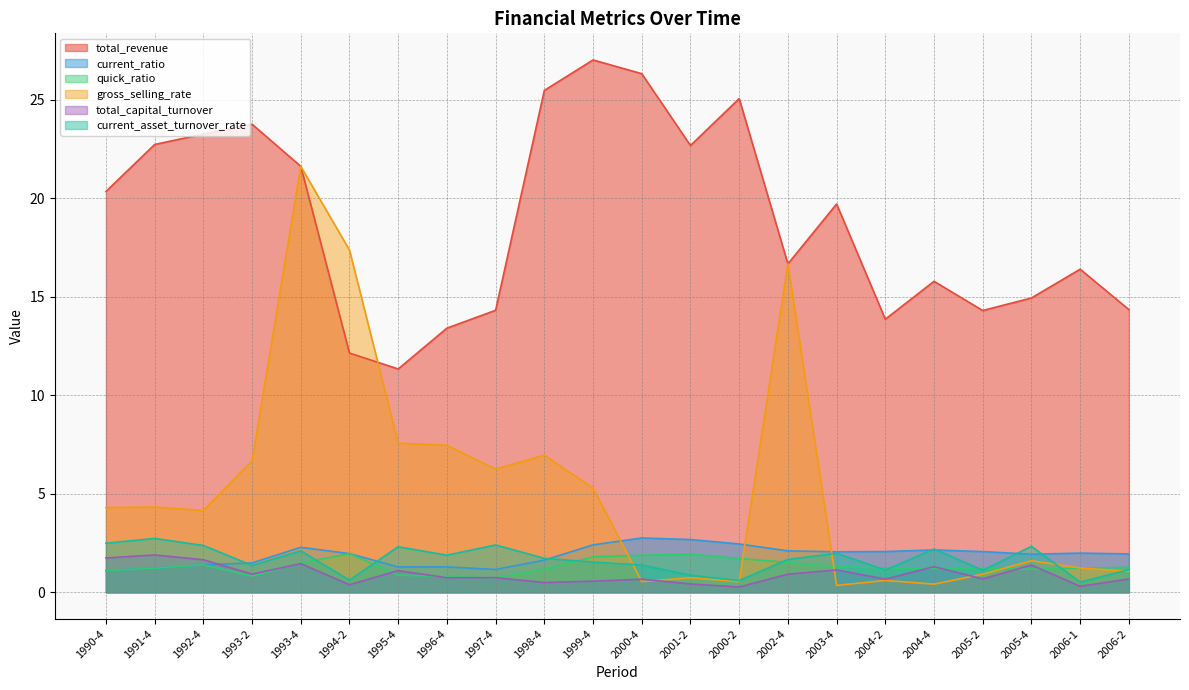

Reading left to right, transcribe all the data shown in this chart.

total_revenue: 1990-4=20.4	1991-4=22.7	1992-4=23.3	1993-2=23.8	1993-4=21.6	1994-2=12.1	1995-4=11.3	1996-4=13.4	1997-4=14.3	1998-4=25.5	1999-4=27.0	2000-4=26.3	2001-2=22.7	2000-2=25.1	2002-4=16.7	2003-4=19.7	2004-2=13.9	2004-4=15.8	2005-2=14.3	2005-4=14.9	2006-1=16.4	2006-2=14.4
current_ratio: 1990-4=1.1	1991-4=1.2	1992-4=1.4	1993-2=1.5	1993-4=2.3	1994-2=2.0	1995-4=1.3	1996-4=1.3	1997-4=1.2	1998-4=1.6	1999-4=2.4	2000-4=2.8	2001-2=2.7	2000-2=2.5	2002-4=2.1	2003-4=2.1	2004-2=2.1	2004-4=2.2	2005-2=2.1	2005-4=1.9	2006-1=2.0	2006-2=1.9
quick_ratio: 1990-4=1.1	1991-4=1.2	1992-4=1.4	1993-2=0.8	1993-4=1.5	1994-2=2.0	1995-4=0.9	1996-4=0.8	1997-4=0.7	1998-4=1.2	1999-4=1.8	2000-4=1.9	2001-2=1.9	2000-2=1.7	2002-4=1.5	2003-4=1.3	2004-2=1.2	2004-4=1.2	2005-2=1.2	2005-4=1.2	2006-1=1.2	2006-2=1.3
gross_selling_rate: 1990-4=4.3	1991-4=4.3	1992-4=4.2	1993-2=6.7	1993-4=21.6	1994-2=17.4	1995-4=7.6	1996-4=7.5	1997-4=6.3	1998-4=7.0	1999-4=5.3	2000-4=0.5	2001-2=0.7	2000-2=0.5	2002-4=16.7	2003-4=0.3	2004-2=0.6	2004-4=0.4	2005-2=0.9	2005-4=1.6	2006-1=1.2	2006-2=1.1
total_capital_turnover: 1990-4=1.7	1991-4=1.9	1992-4=1.7	1993-2=0.9	1993-4=1.5	1994-2=0.4	1995-4=1.1	1996-4=0.7	1997-4=0.7	1998-4=0.5	1999-4=0.6	2000-4=0.7	2001-2=0.4	2000-2=0.3	2002-4=0.9	2003-4=1.1	2004-2=0.7	2004-4=1.3	2005-2=0.7	2005-4=1.4	2006-1=0.3	2006-2=0.7
current_asset_turnover_rate: 1990-4=2.5	1991-4=2.7	1992-4=2.4	1993-2=1.4	1993-4=2.1	1994-2=0.6	1995-4=2.3	1996-4=1.9	1997-4=2.4	1998-4=1.7	1999-4=1.5	2000-4=1.4	2001-2=0.9	2000-2=0.6	2002-4=1.7	2003-4=2.0	2004-2=1.1	2004-4=2.2	2005-2=1.1	2005-4=2.3	2006-1=0.5	2006-2=1.1